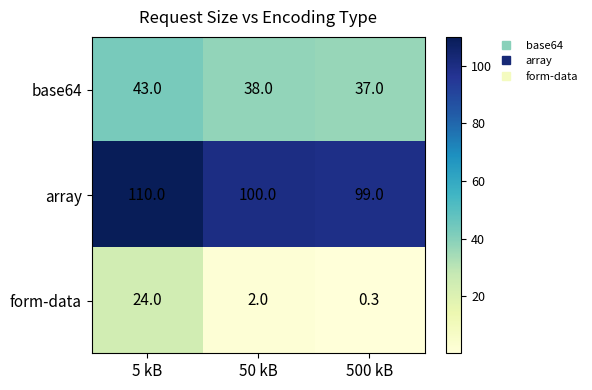

What is the spread (max minus min) of values at 500 kB?

98.7